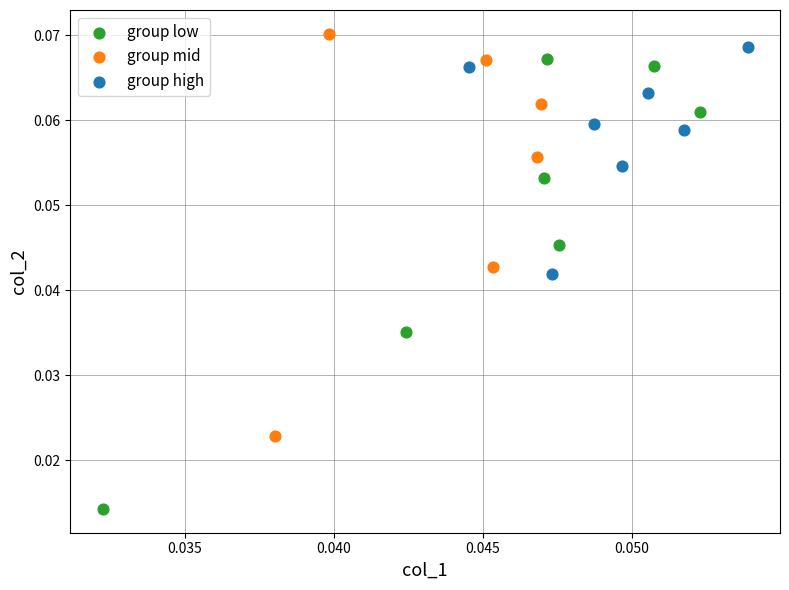

Which series reaches the minimum Y coordinate?

group low